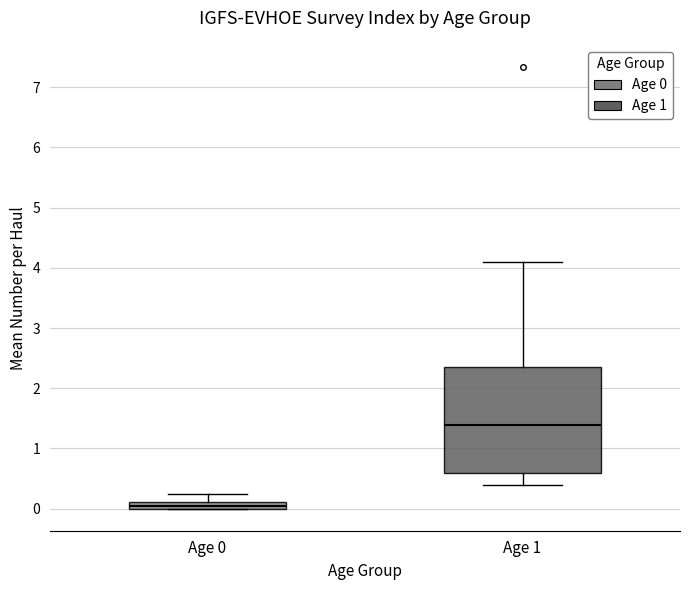

Comparing the boxes themselves (not the whiskers), which one is the tallest?

Age 1